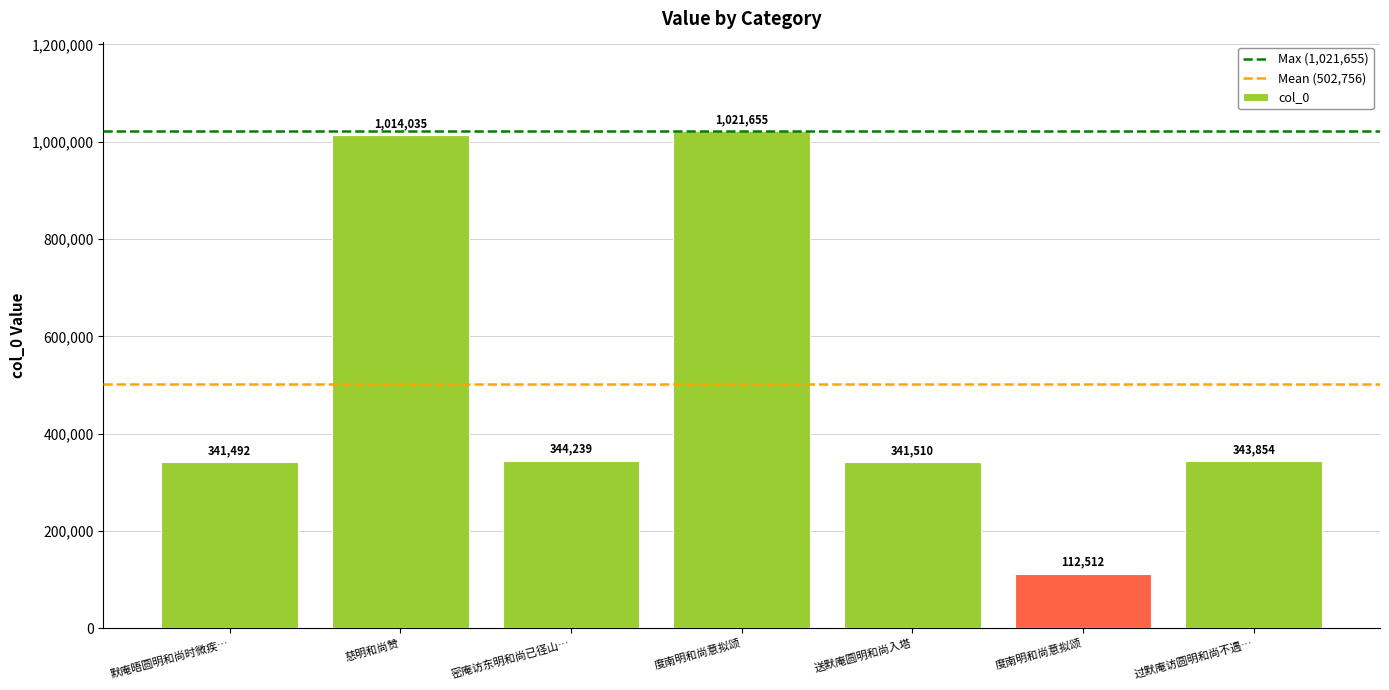

What is the value of the 5th bar from the left?

341510